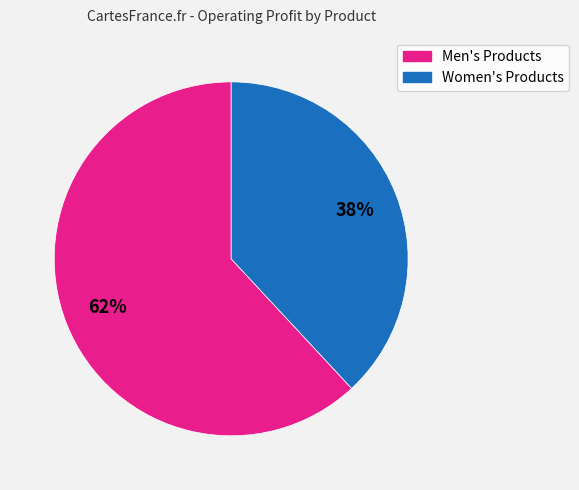

Is there a majority slice in this chart?

Yes